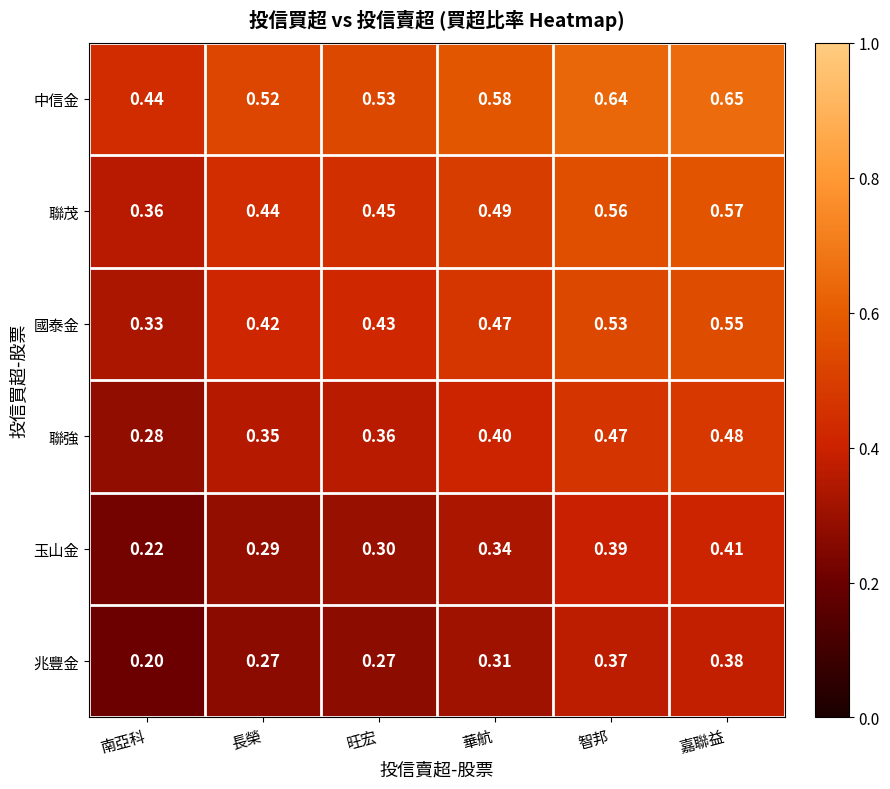

At which category is the sum across all series the highest?

嘉聯益